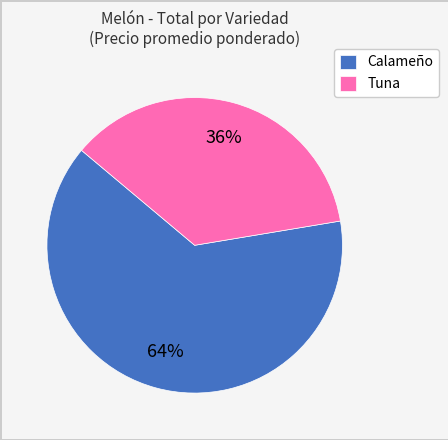

Is there a majority slice in this chart?

Yes